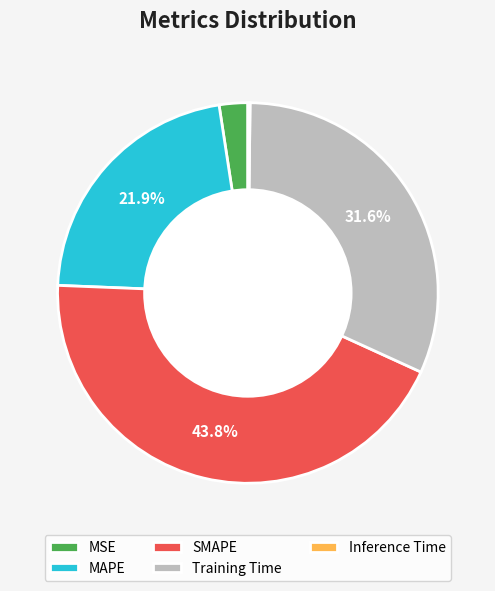

Is there a majority slice in this chart?

No